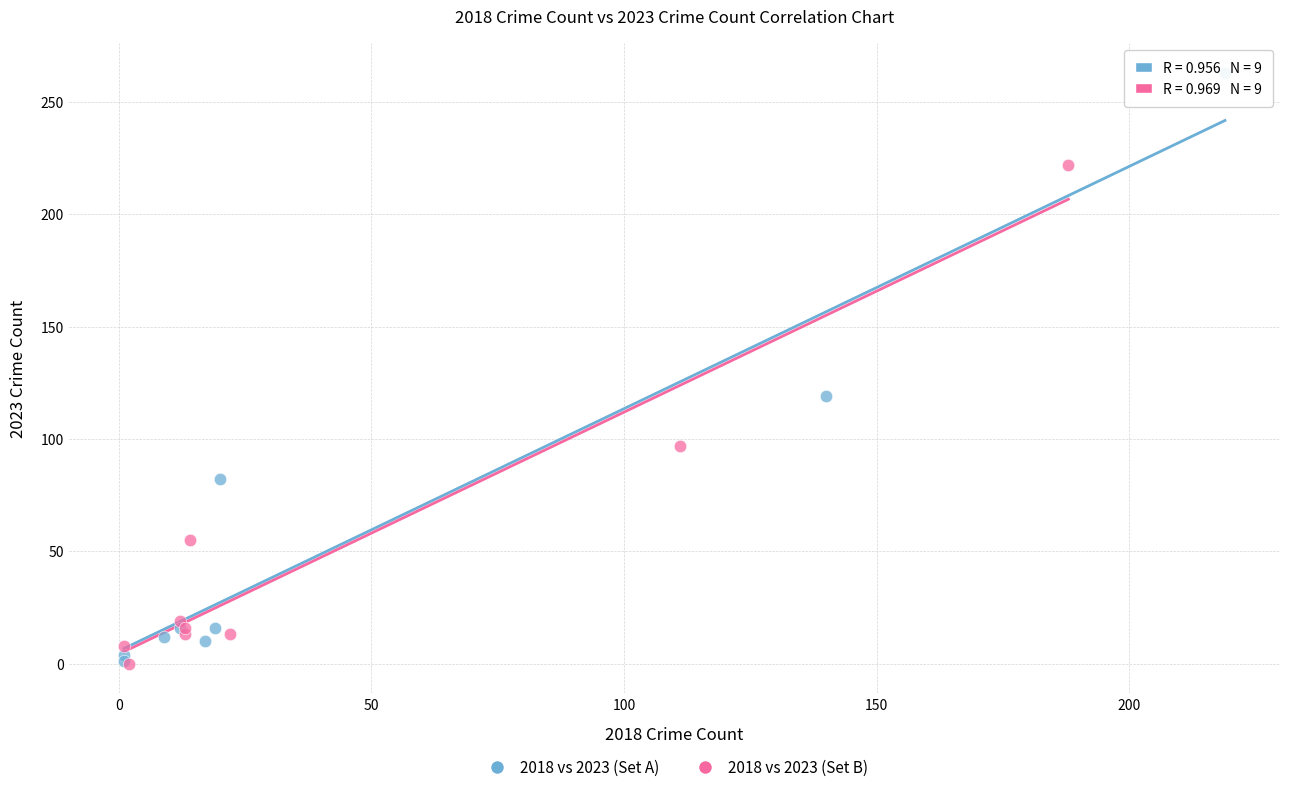

Which series has the largest Y range (max minus min)?

2018 vs 2023 (Set A)